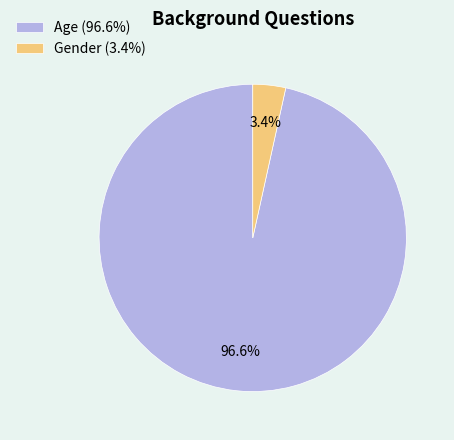

Between Age (96.6%) and Gender (3.4%), which is larger?

Age (96.6%)